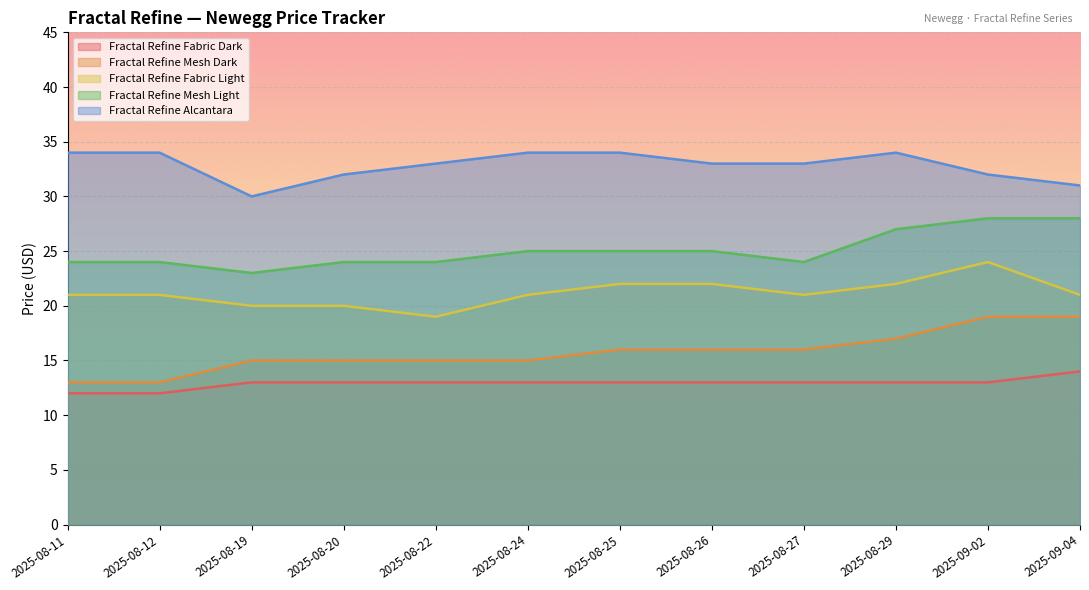

How many Fractal Refine Mesh Dark values are between 15 and 17?

8